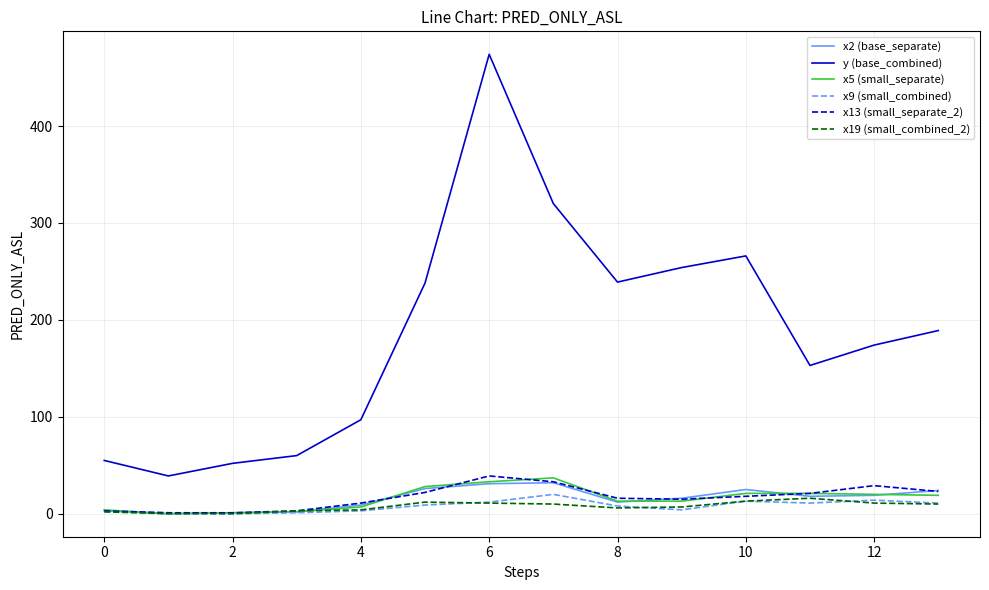

True or false: x13 (small_separate_2) and y (base_combined) intersect in this chart.

False